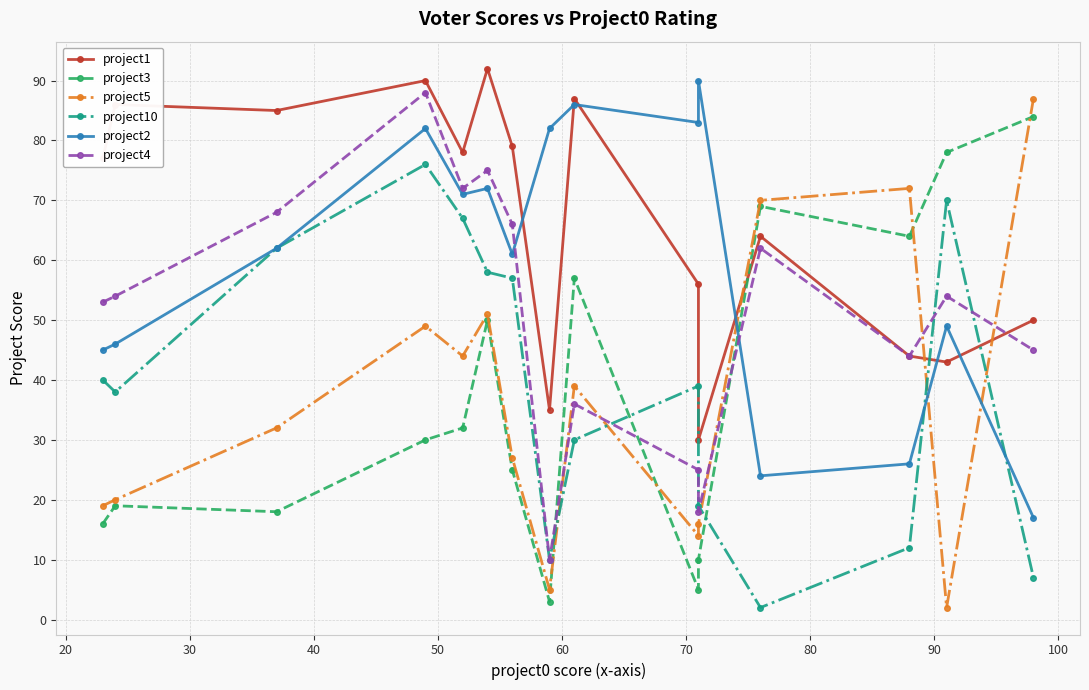

Rank the series by their maximum value, from lowest to highest.

project10, project3, project5, project4, project2, project1